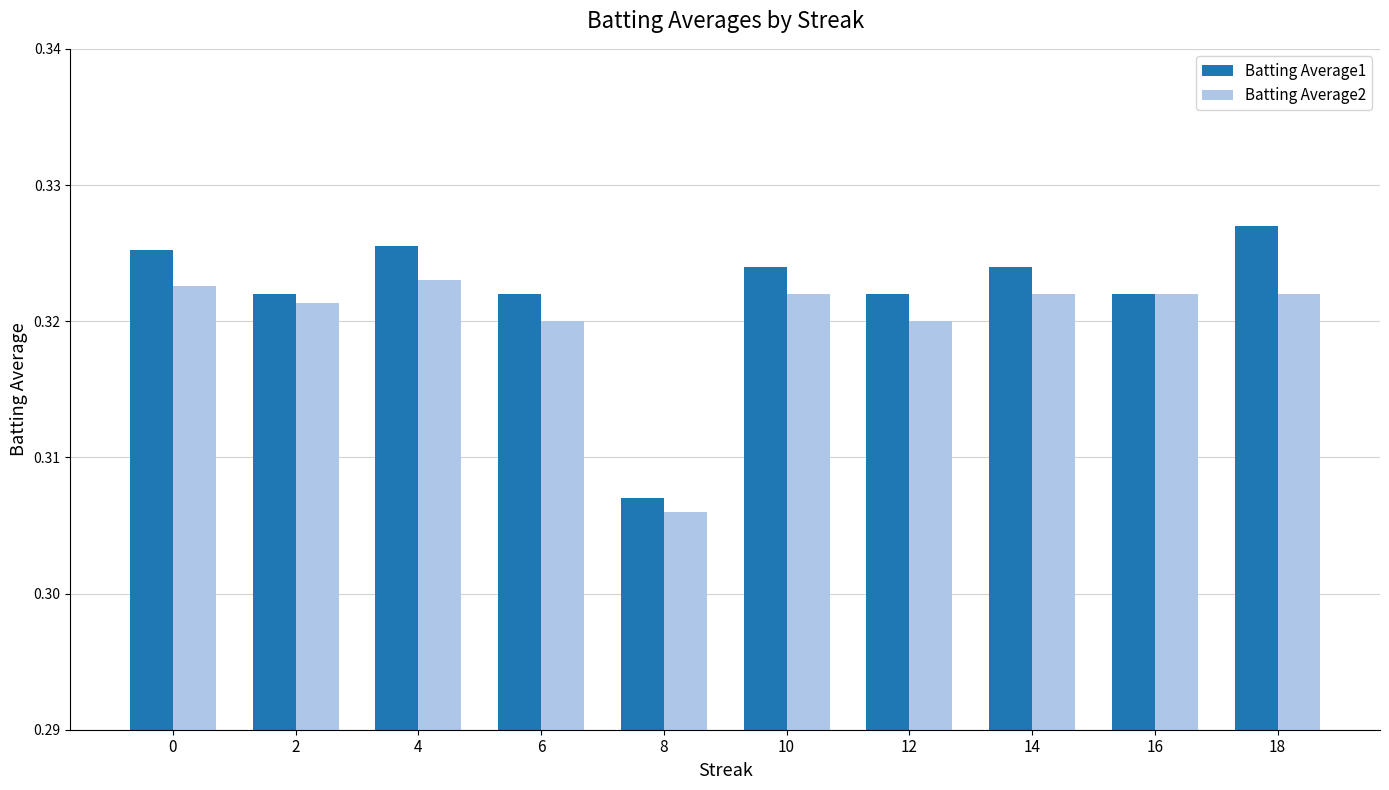

List the series in order of their peak value, highest first.

Batting Average1, Batting Average2